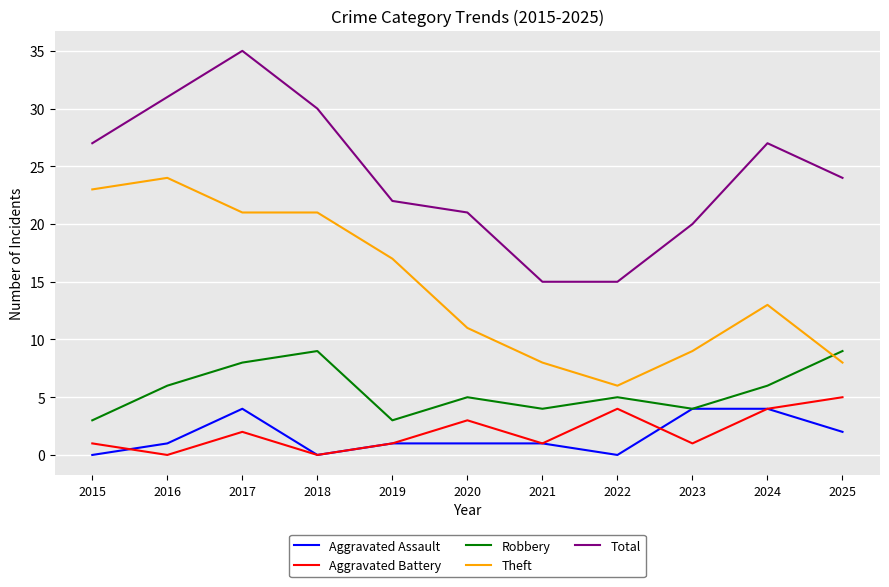

What is the average value of the Robbery series?

6